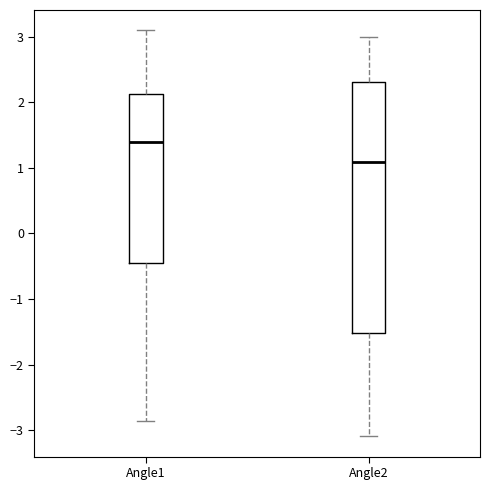

Reading left to right, transcribe this box plot: for each box, give where its median line is, the range the box spans, and where its two whiskers end, as read against the y-axis. The values are not printed on the chart, so give them approximately, as read against the axis.

Angle1: median 1.4, box -0.5 to 2.1, whiskers -2.9 to 3.1
Angle2: median 1.1, box -1.5 to 2.3, whiskers -3.1 to 3.0